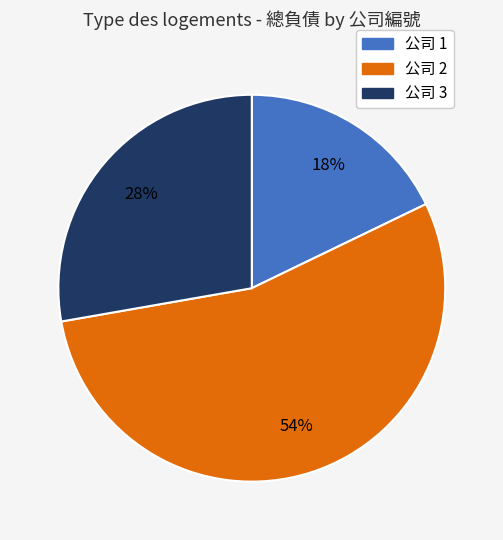

Is there a majority slice in this chart?

Yes